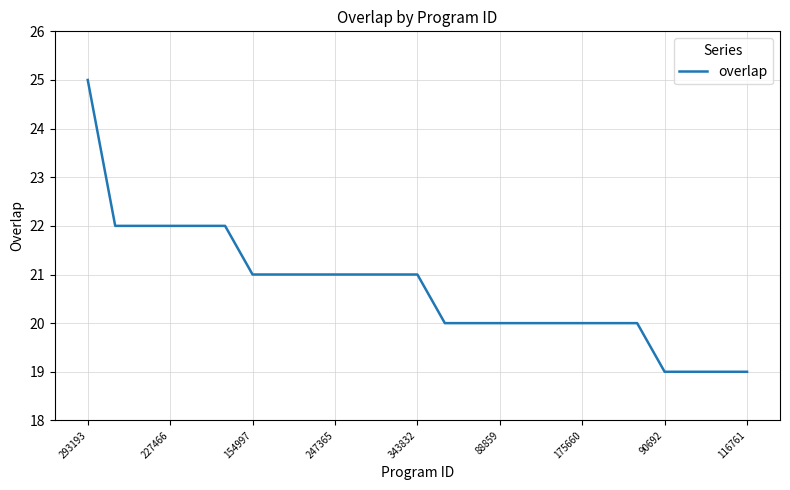

What is the maximum value shown in the chart?

25